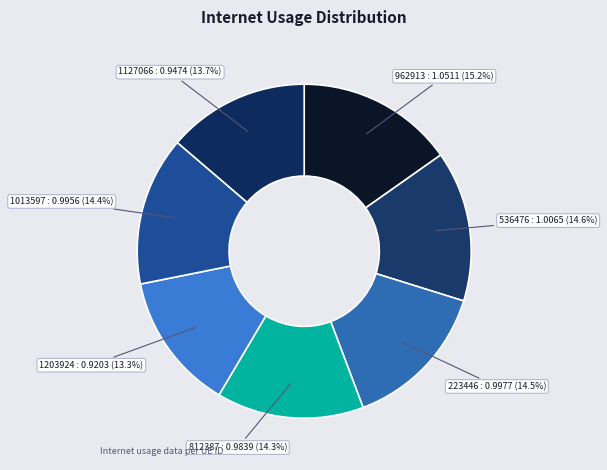

Approximately how many times larger is the value at 812387 : 0.9839 (14.3%) compared to 962913 : 1.0511 (15.2%)?

0.9